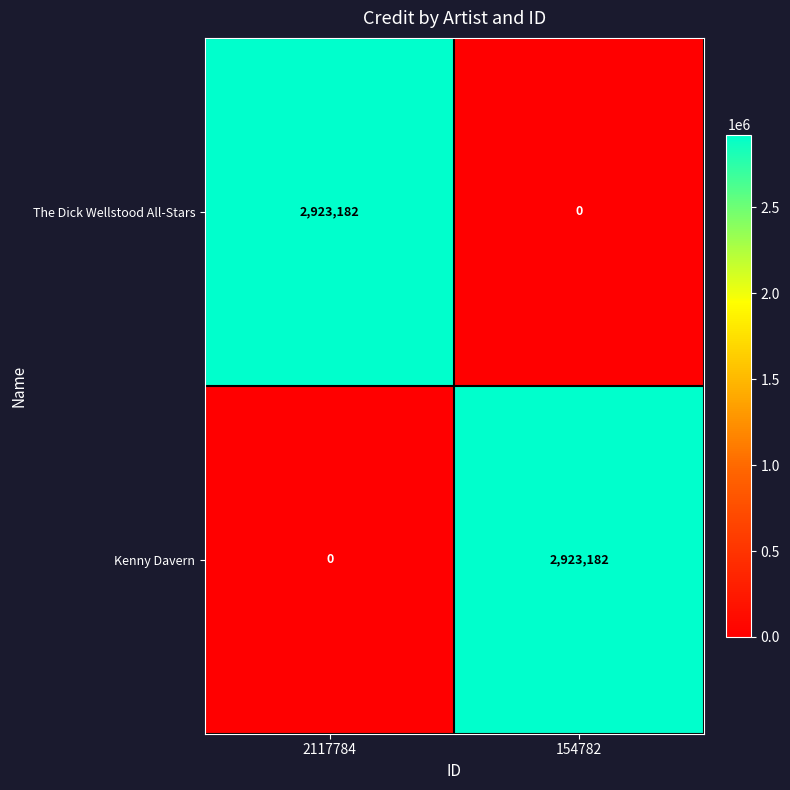

Reading left to right, transcribe all the data shown in this chart.

The Dick Wellstood All-Stars: 2117784=2923182	154782=0
Kenny Davern: 2117784=0	154782=2923182